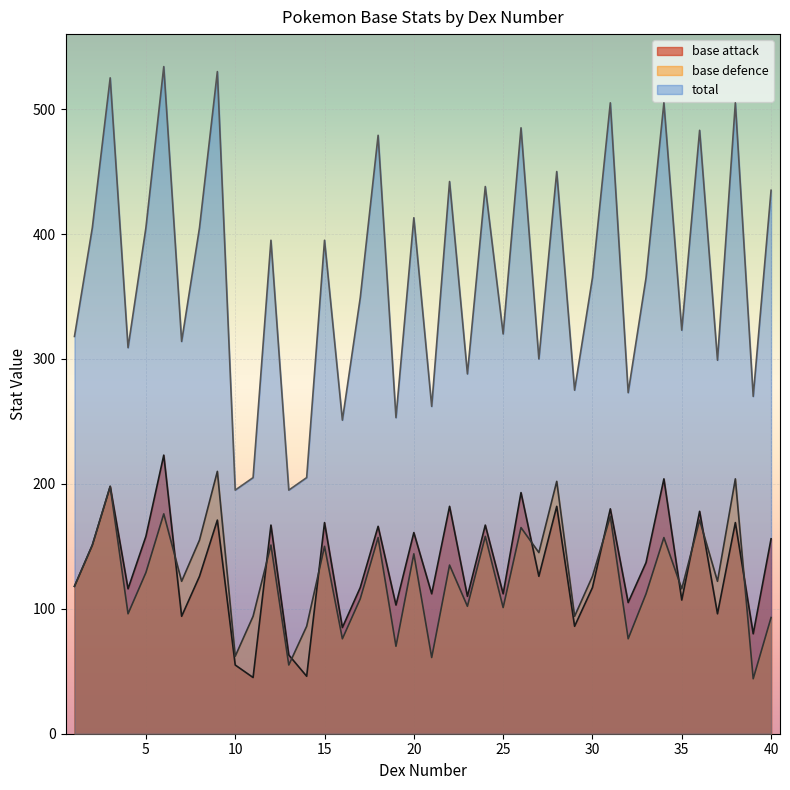

Does the chart display data point markers on the line(s)?

No